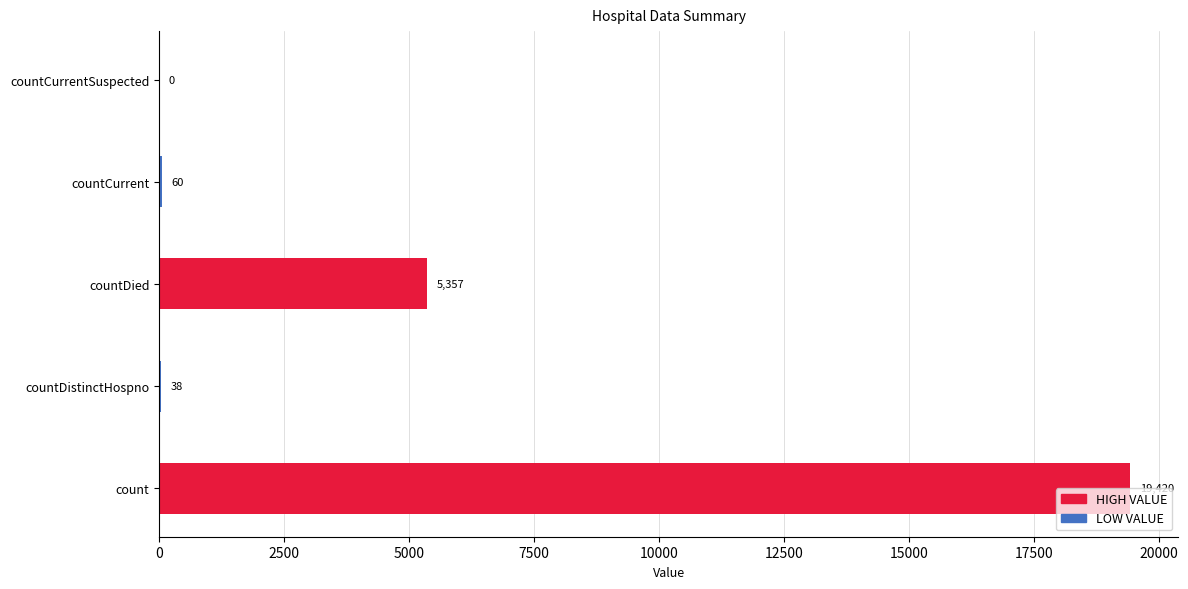

The value at countDistinctHospno is 38. True or false?

True